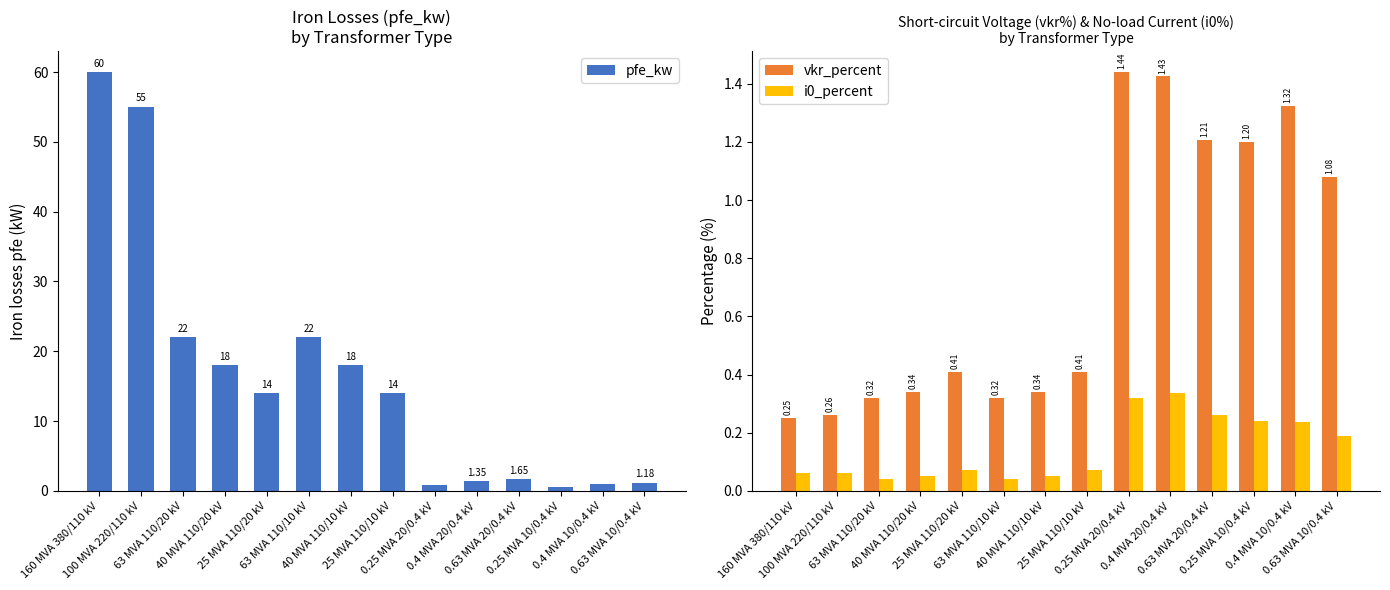

Is it true that vkr_percent equals 1.4 at 0.25 MVA 20/0.4 kV?

True